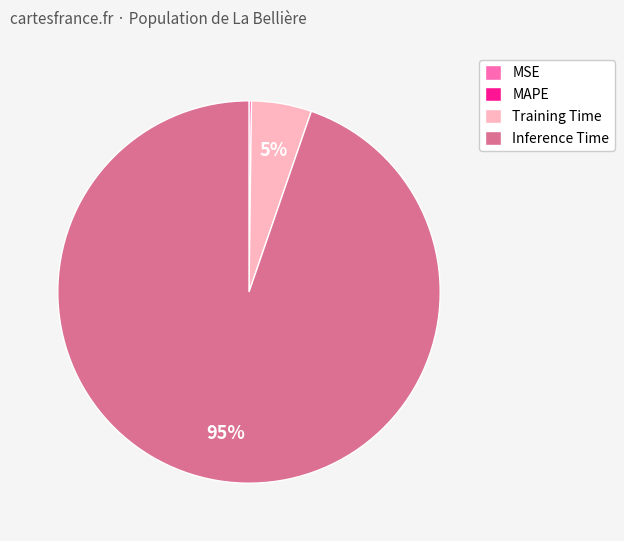

To the nearest percent, what portion does Training Time represent?

5%